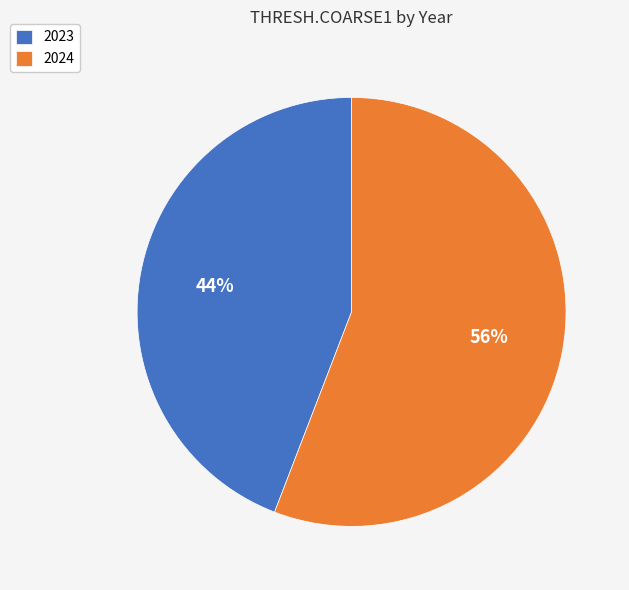

Which has a higher value, 2023 or 2024?

2024